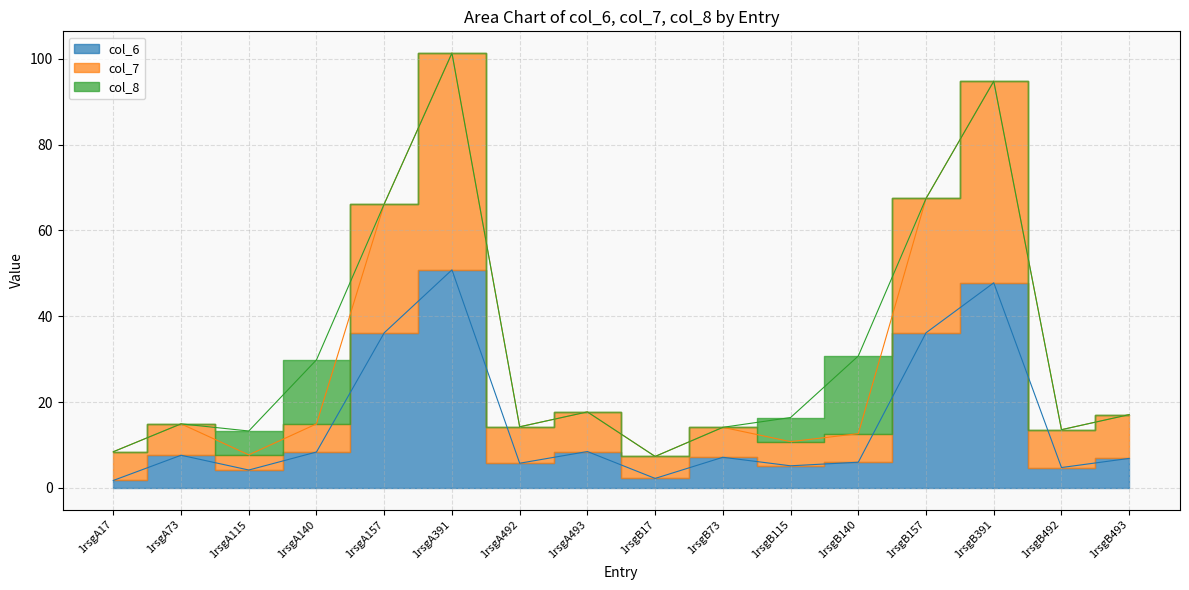

What is the value of the col_7 point at the 15th from the left?

13.6